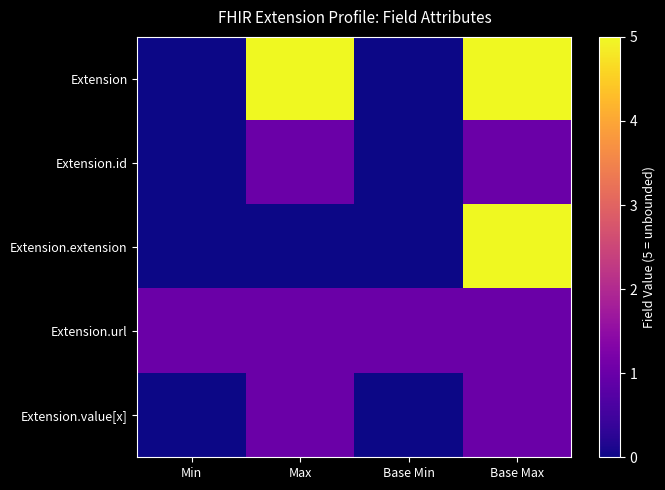

Which series changed the most between Max and Base Max?

Extension.extension